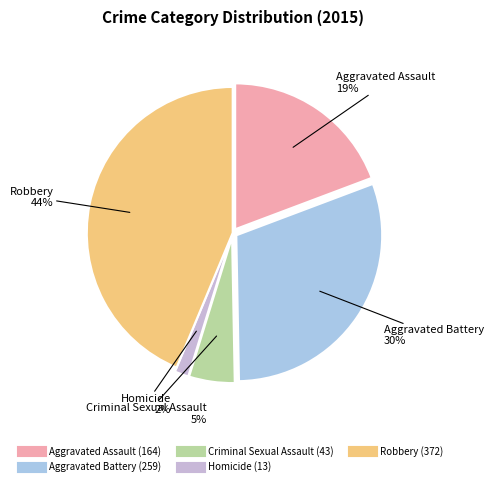

To the nearest percent, what is the average slice percentage?

20%